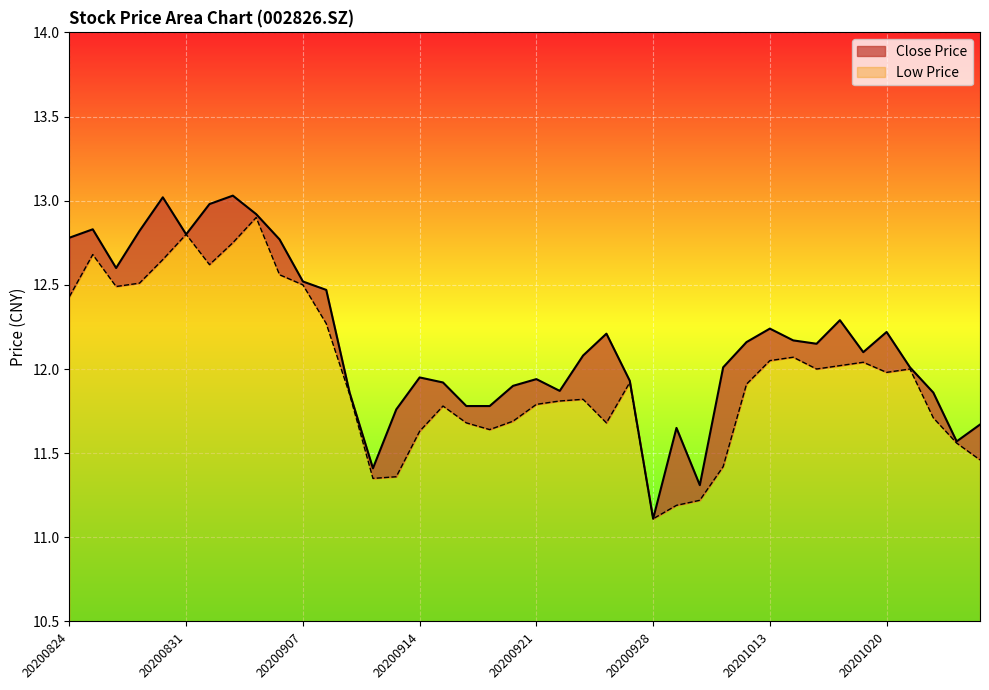

Reading right to left, what are all the values shown in this chart?

close: 20201026=11.7	20201023=11.6	20201022=11.9	20201021=12.0	20201020=12.2	20201019=12.1	20201016=12.3	20201015=12.2	20201014=12.2	20201013=12.2	20201012=12.2	20201009=12.0	20200930=11.3	20200929=11.7	20200928=11.1	20200925=11.9	20200924=12.2	20200923=12.1	20200922=11.9	20200921=11.9	20200918=11.9	20200917=11.8	20200916=11.8	20200915=11.9	20200914=11.9	20200911=11.8	20200910=11.4	20200909=11.9	20200908=12.5	20200907=12.5	20200904=12.8	20200903=12.9	20200902=13.0	20200901=13.0	20200831=12.8	20200828=13.0	20200827=12.8	20200826=12.6	20200825=12.8	20200824=12.8
low: 20201026=11.5	20201023=11.6	20201022=11.7	20201021=12.0	20201020=12.0	20201019=12.0	20201016=12.0	20201015=12.0	20201014=12.1	20201013=12.1	20201012=11.9	20201009=11.4	20200930=11.2	20200929=11.2	20200928=11.1	20200925=11.9	20200924=11.7	20200923=11.8	20200922=11.8	20200921=11.8	20200918=11.7	20200917=11.6	20200916=11.7	20200915=11.8	20200914=11.6	20200911=11.4	20200910=11.3	20200909=11.8	20200908=12.3	20200907=12.5	20200904=12.6	20200903=12.9	20200902=12.8	20200901=12.6	20200831=12.8	20200828=12.7	20200827=12.5	20200826=12.5	20200825=12.7	20200824=12.4